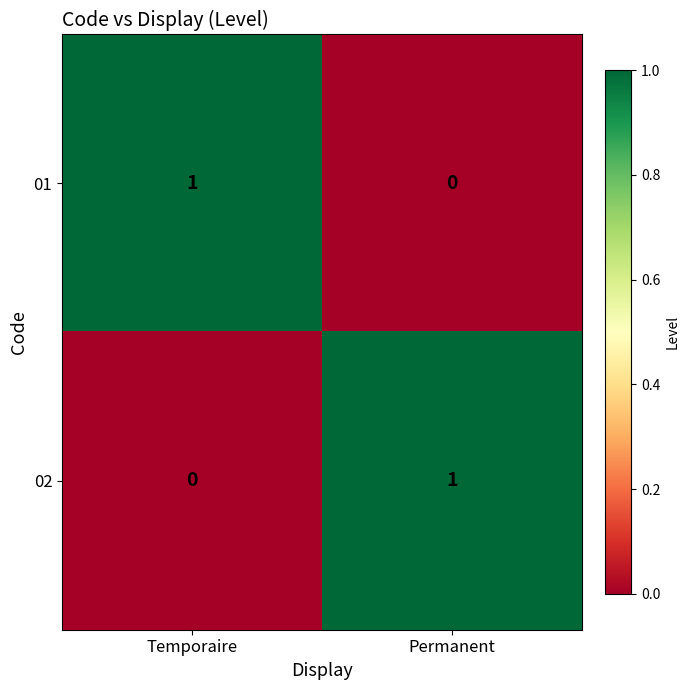

What is the maximum value shown in the chart?

1